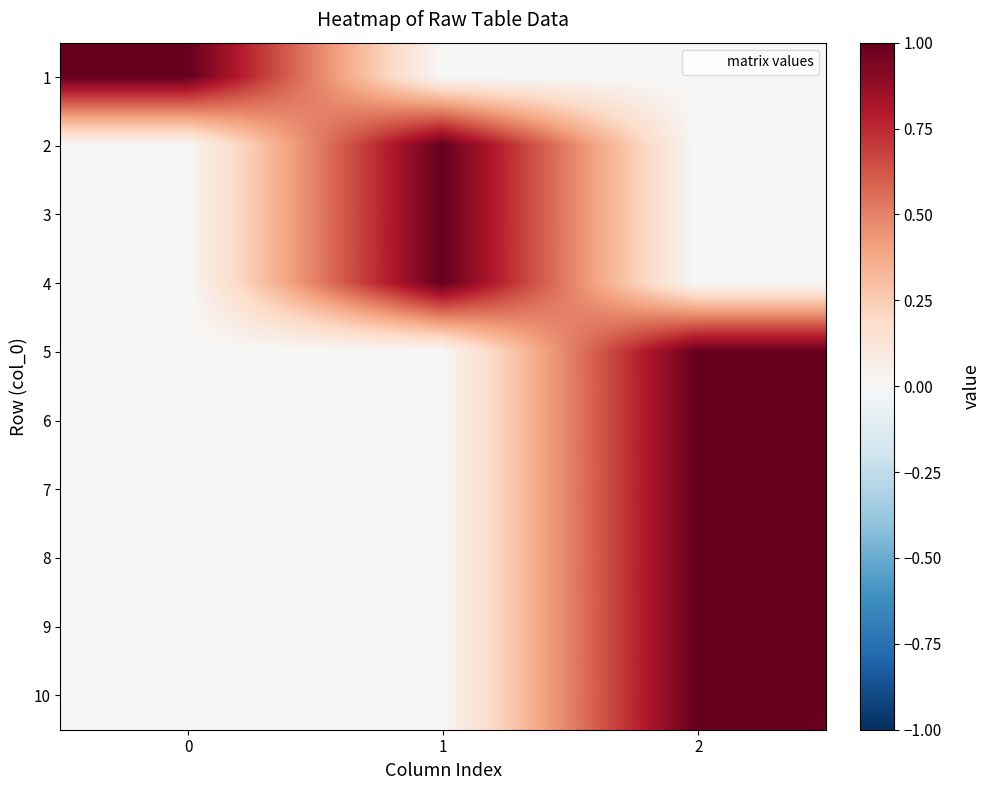

What is the total value across all series at 2?

6